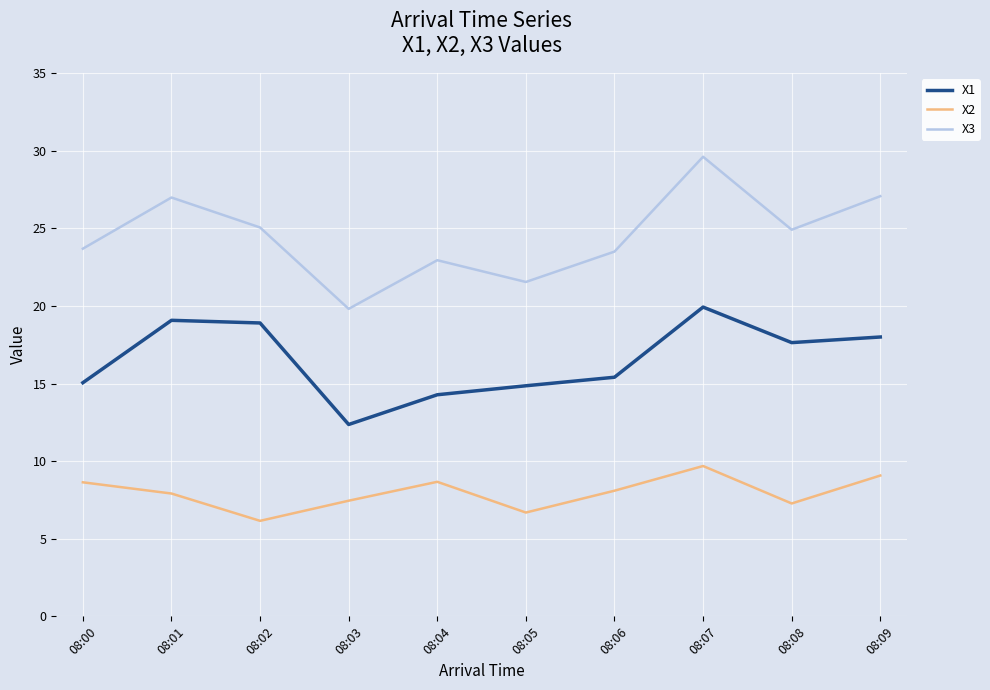

What value does the X2 series have at 08:00?

8.6